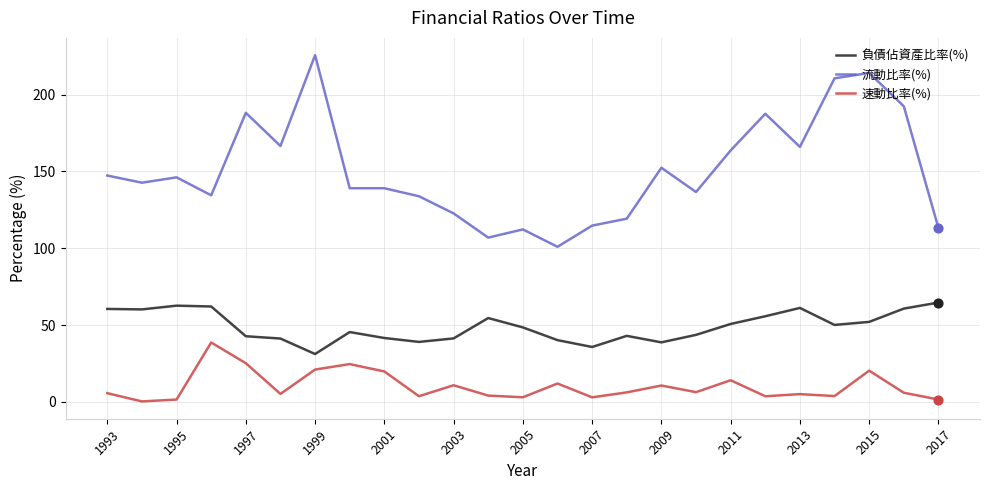

What is the greatest value displayed?

225.7